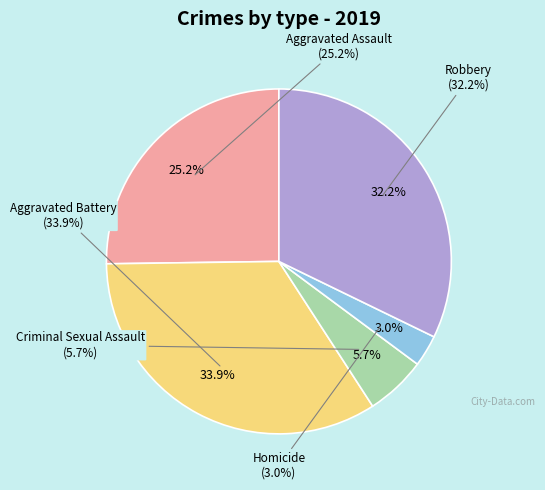

Does Homicide account for over 50% of the chart?

No